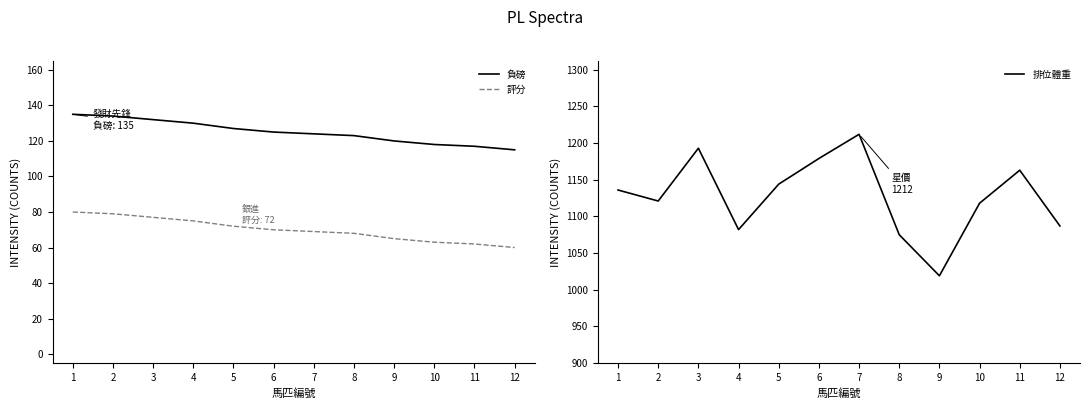

Which series has the largest total across all categories?

排位體重